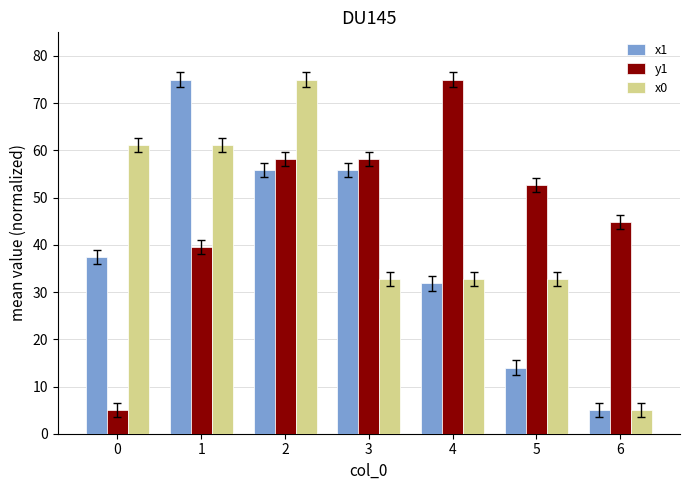

What is the spread (max minus min) of values at 3?

25.5